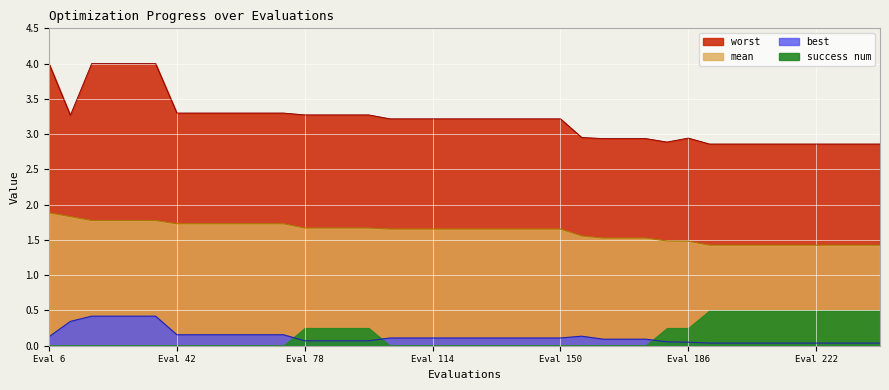

At which category is the sum across all series the highest?

18